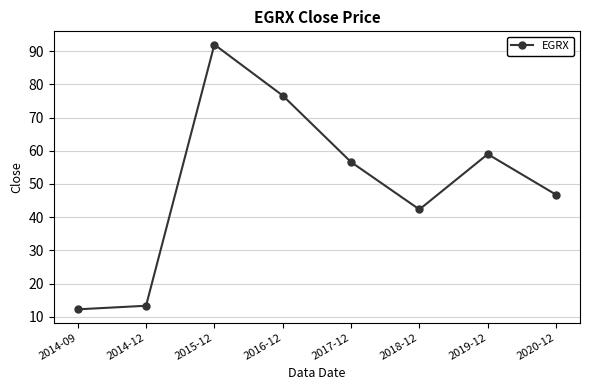

Reading left to right, extract all data points from this chart.

12.2	13.3	92.0	76.6	56.6	42.3	59.0	46.8